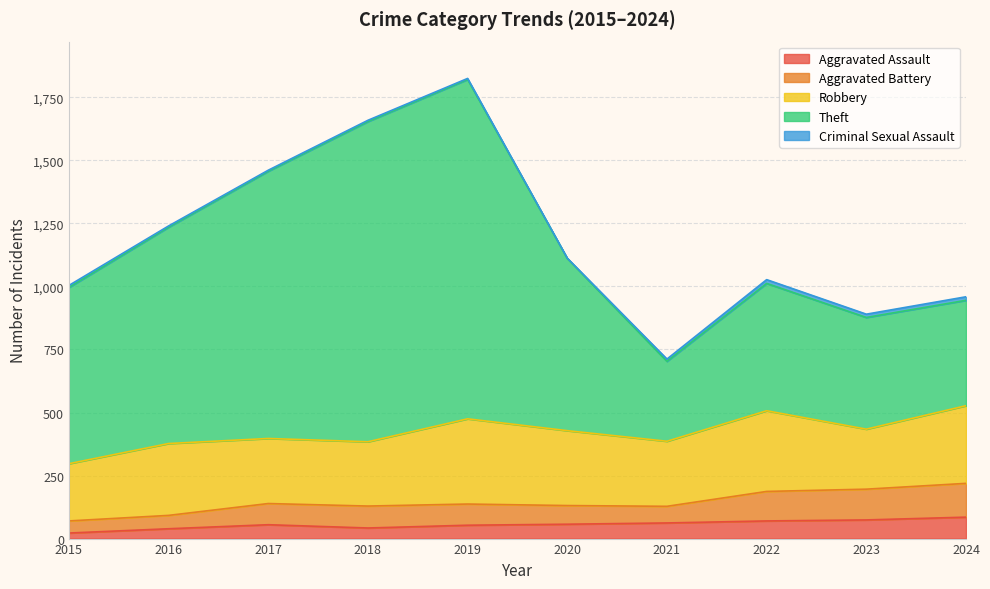

Which has a higher value, 2019 or 2016?

2019